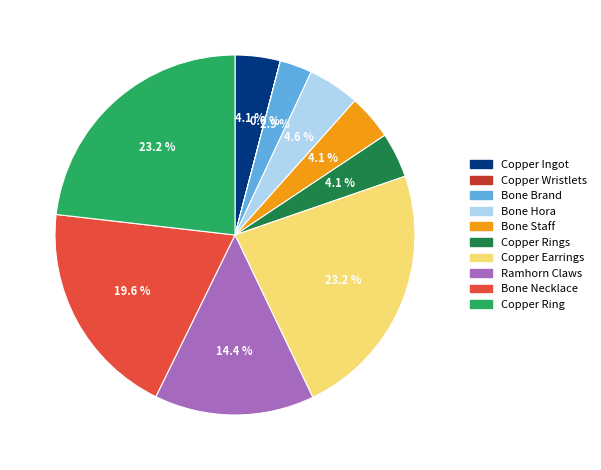

What portion of the pie excludes Bone Staff?

95.9%